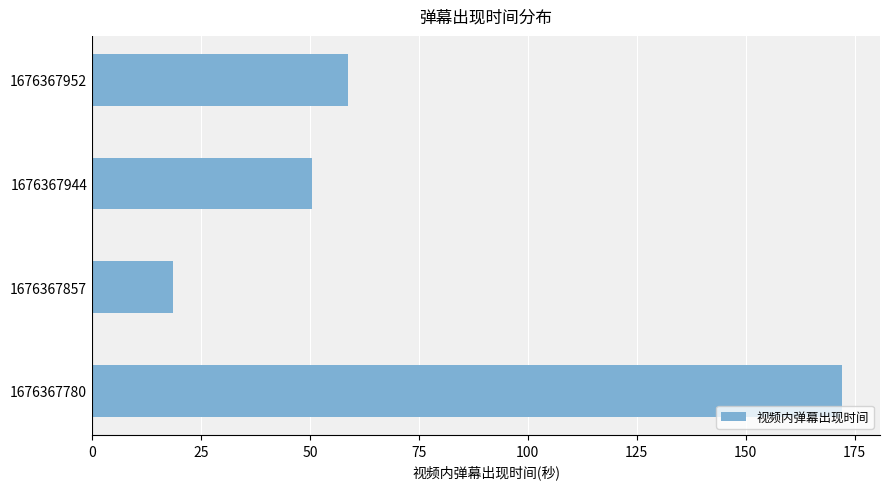

At which label is the value closest to 95?

1676367952